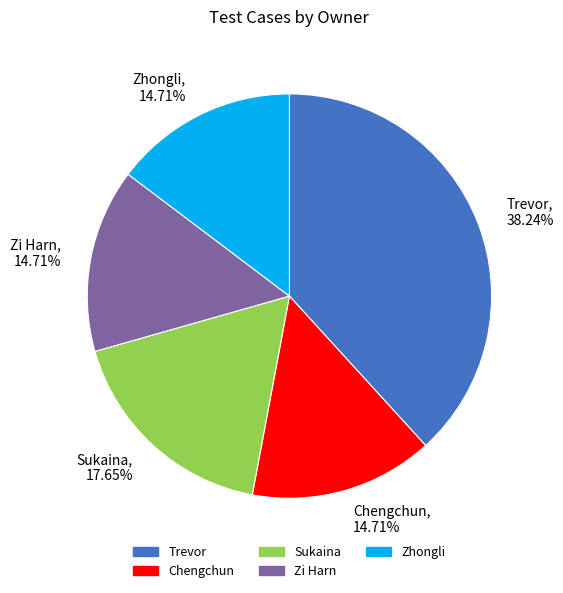

Is it true that Trevor is 31% of the pie?

False